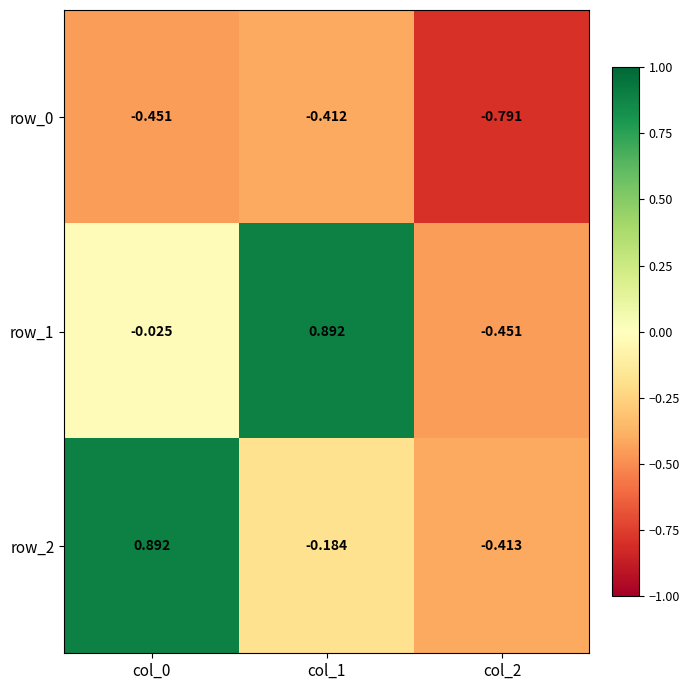

Is the value of row_0 at col_2 greater than the value of row_1 at col_1?

No